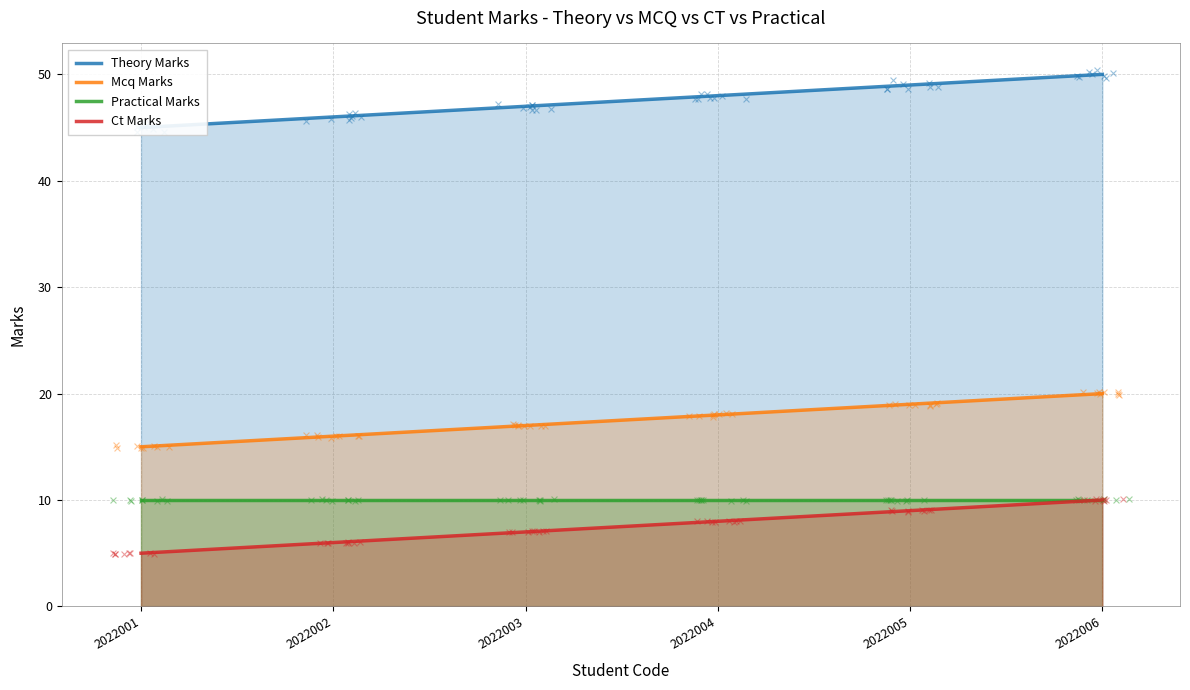

Which series has the largest total across all categories?

Theory Marks